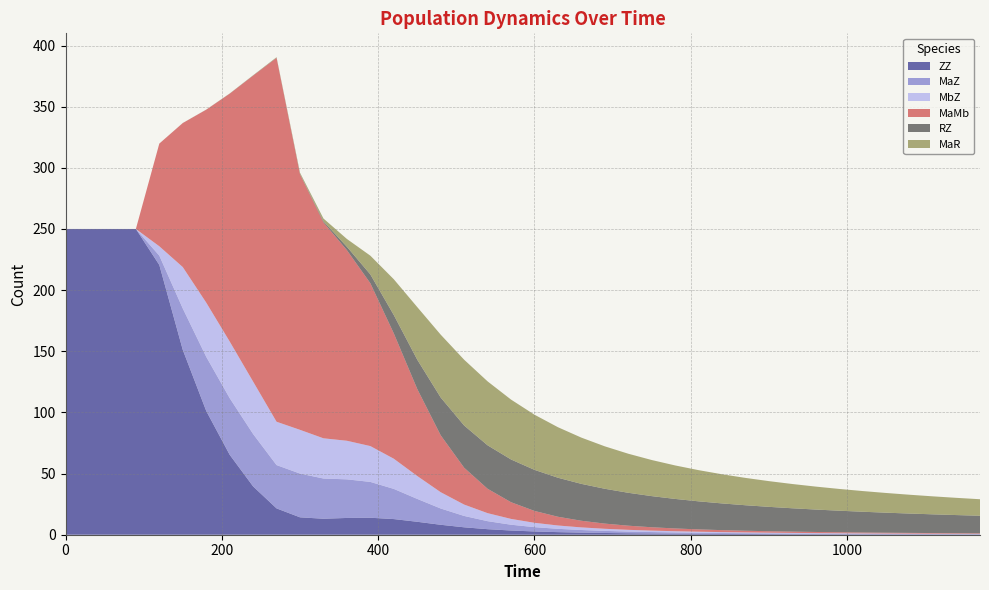

Reading left to right, what are all the values shown in this chart?

ZZ: 0=250.0	30=250.0	60=250.0	90=250.0	120=220.6	150=151.2	180=101.2	210=65.4	240=39.5	270=21.5	300=14.2	330=13.1	360=13.7	390=13.9	420=12.8	450=10.6	480=8.1	510=6.1	540=4.5	570=3.4	600=2.7	630=2.1	660=1.7	690=1.4	720=1.2	750=1.0	780=0.9	810=0.8	840=0.7	870=0.6	900=0.5	930=0.5	960=0.4	990=0.4	1020=0.4	1050=0.3	1080=0.3	1110=0.3	1140=0.3	1170=0.2
MaZ: 0=0.0	30=0.0	60=0.0	90=0.0	120=7.6	150=33.8	180=44.3	210=46.3	240=42.9	270=35.4	300=35.8	330=32.9	360=31.6	390=29.3	420=24.7	450=18.7	480=13.3	510=9.3	540=6.6	570=4.7	600=3.5	630=2.7	660=2.1	690=1.7	720=1.4	750=1.2	780=1.0	810=0.8	840=0.7	870=0.6	900=0.6	930=0.5	960=0.4	990=0.4	1020=0.4	1050=0.3	1080=0.3	1110=0.3	1140=0.3	1170=0.2
MbZ: 0=0.0	30=0.0	60=0.0	90=0.0	120=7.6	150=33.8	180=44.3	210=46.3	240=42.9	270=35.4	300=35.8	330=32.9	360=31.6	390=29.3	420=24.7	450=18.7	480=13.3	510=9.3	540=6.6	570=4.7	600=3.5	630=2.7	660=2.1	690=1.7	720=1.4	750=1.2	780=1.0	810=0.8	840=0.7	870=0.6	900=0.6	930=0.5	960=0.4	990=0.4	1020=0.4	1050=0.3	1080=0.3	1110=0.3	1140=0.3	1170=0.2
MaMb: 0=0.0	30=0.0	60=0.0	90=0.0	120=83.9	150=117.7	180=157.7	210=202.5	240=250.1	270=297.5	300=209.0	330=176.5	360=155.8	390=133.1	420=102.5	450=71.2	480=46.5	510=30.1	540=19.9	570=13.6	600=9.7	630=7.2	660=5.4	690=4.2	720=3.4	750=2.7	780=2.3	810=1.9	840=1.6	870=1.4	900=1.2	930=1.0	960=0.9	990=0.8	1020=0.7	1050=0.7	1080=0.6	1110=0.5	1140=0.5	1170=0.4
RZ: 0=0.0	30=0.0	60=0.0	90=0.0	120=0.0	150=0.0	180=0.0	210=0.1	240=0.1	270=0.2	300=0.3	330=0.9	360=2.8	390=7.2	420=15.0	450=24.0	480=30.9	510=34.5	540=35.5	570=34.9	600=33.6	630=31.9	660=30.2	690=28.5	720=26.9	750=25.5	780=24.1	810=22.9	840=21.8	870=20.8	900=19.9	930=19.1	960=18.3	990=17.6	1020=17.0	1050=16.4	1080=15.8	1110=15.3	1140=14.8	1170=14.4
MaR: 0=0.0	30=0.0	60=0.0	90=0.0	120=0.0	150=0.0	180=0.0	210=0.1	240=0.2	270=0.4	300=0.9	330=2.3	360=6.4	390=15.3	420=29.3	450=43.0	480=51.4	510=53.8	540=52.3	570=49.0	600=45.1	630=41.3	660=37.8	690=34.7	720=31.9	750=29.5	780=27.4	810=25.5	840=23.8	870=22.3	900=21.0	930=19.8	960=18.8	990=17.8	1020=16.9	1050=16.1	1080=15.4	1110=14.7	1140=14.1	1170=13.5